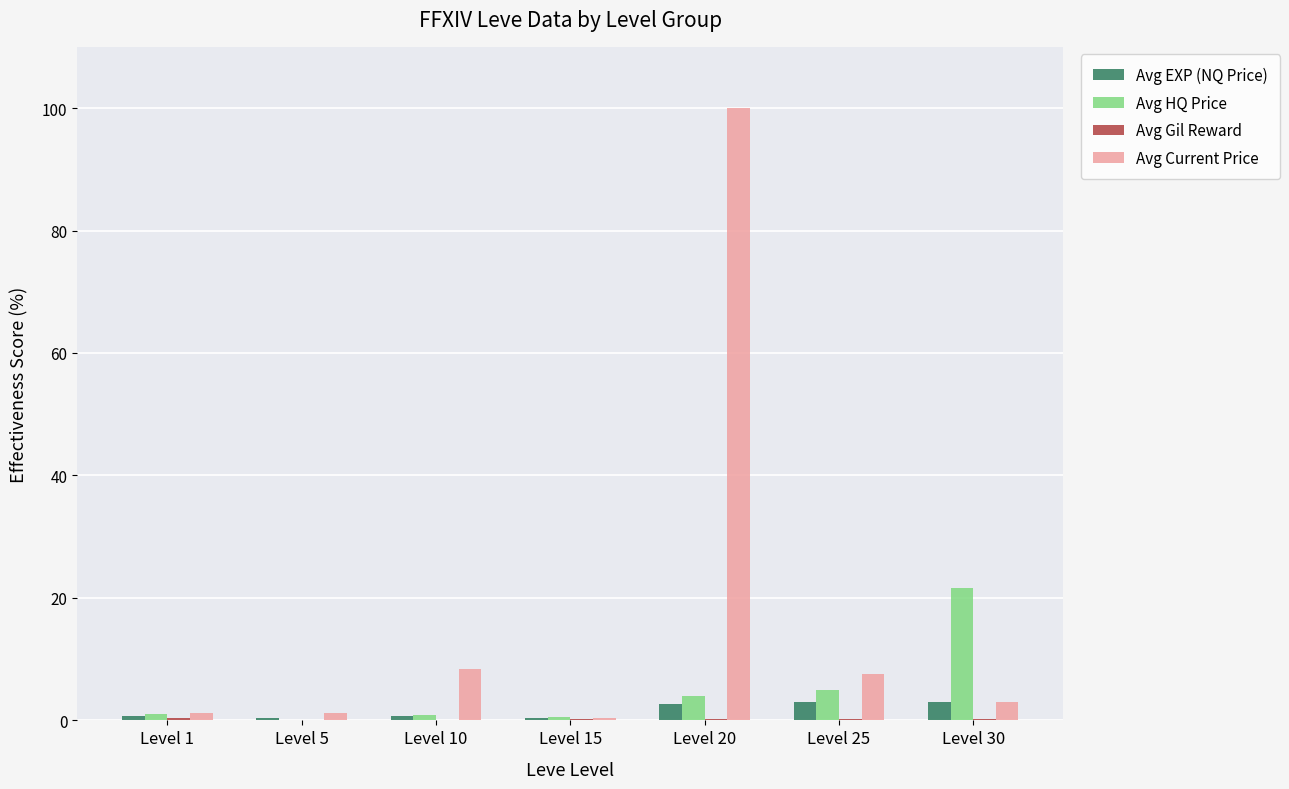

What is the maximum value shown in the chart?

100.0